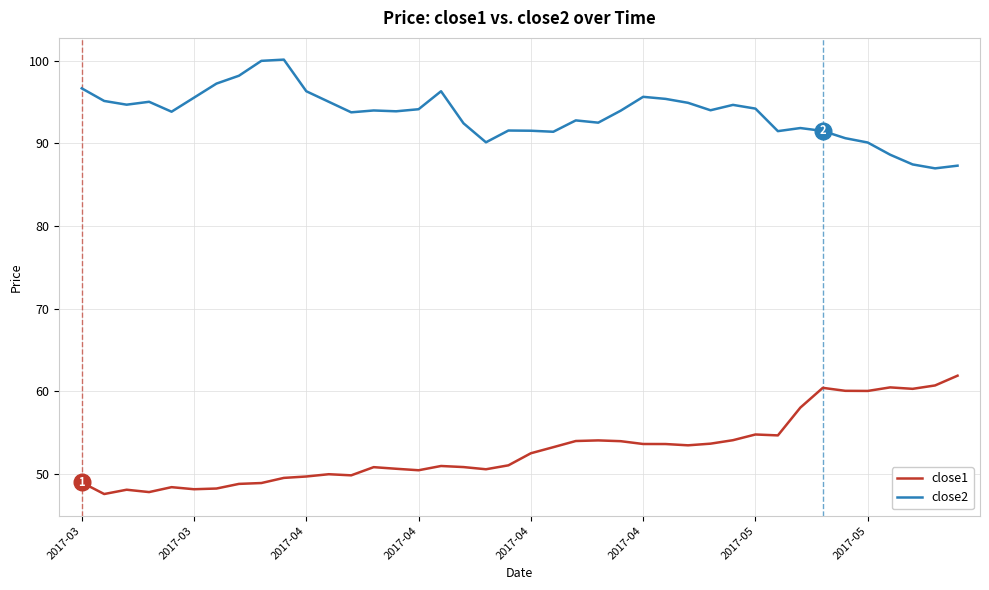

Which series has the largest total across all categories?

close2